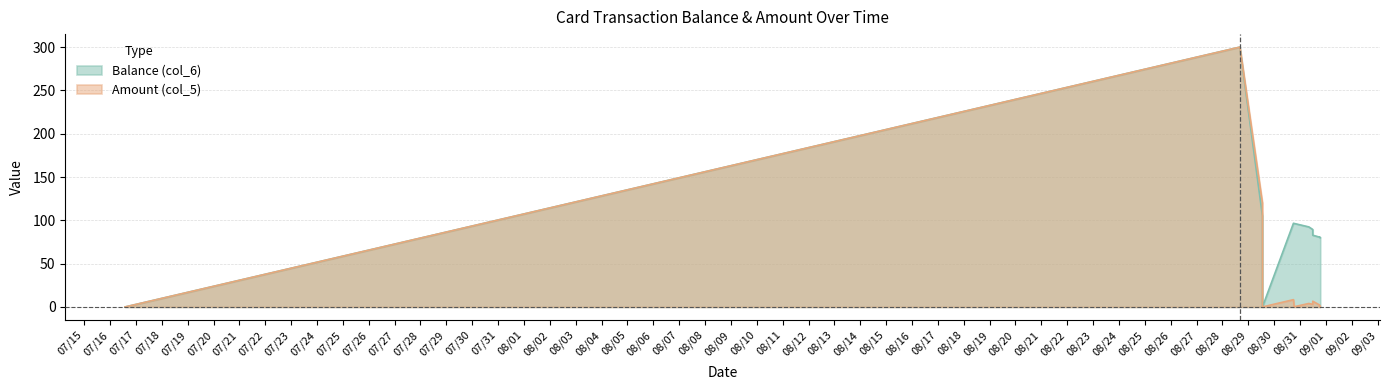

List the series in order of their peak value, highest first.

Balance (col_6), Amount (col_5)